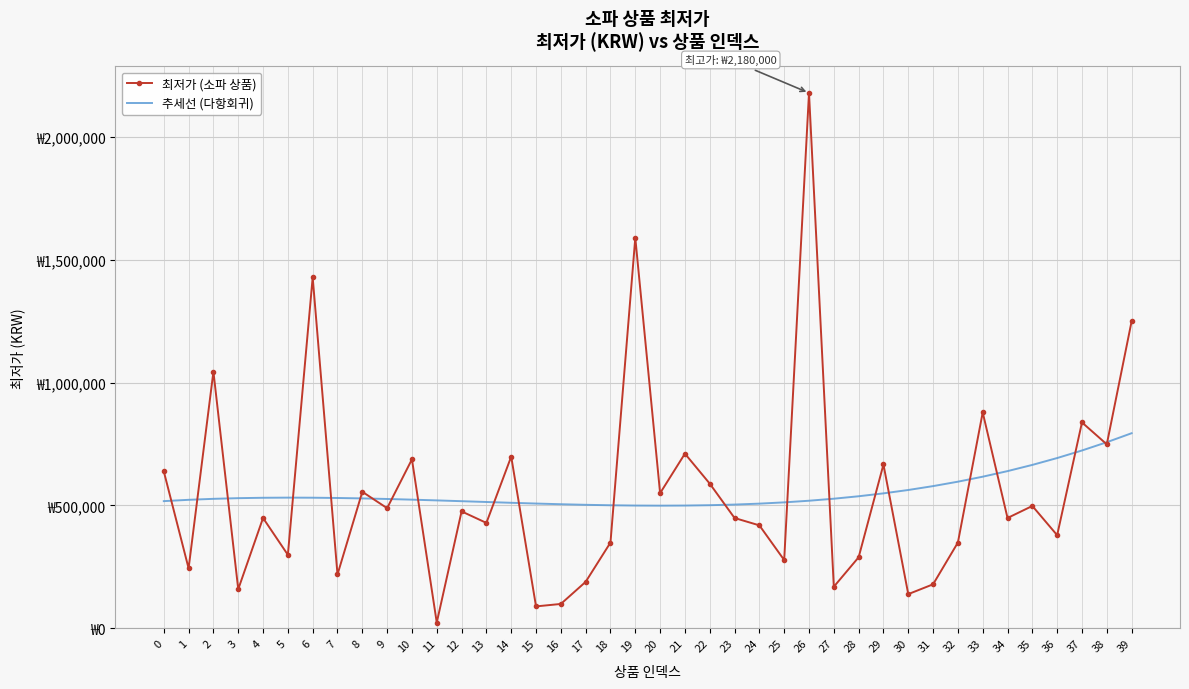

Which series has the widest spread of values?

최저가 (소파 상품)